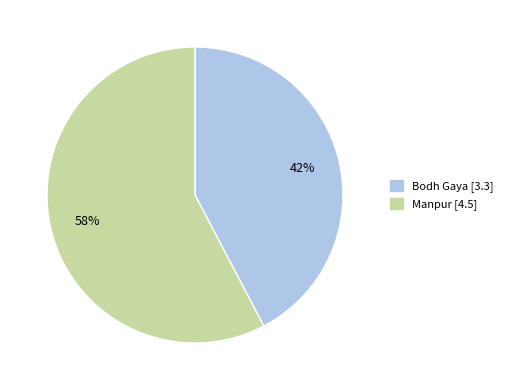

Which slice represents more than half of the pie?

Manpur